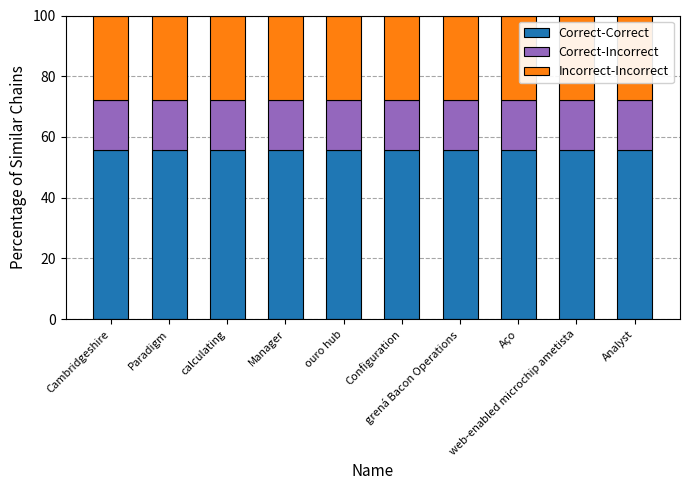

What is the sum of all Correct-Correct values?

555.6